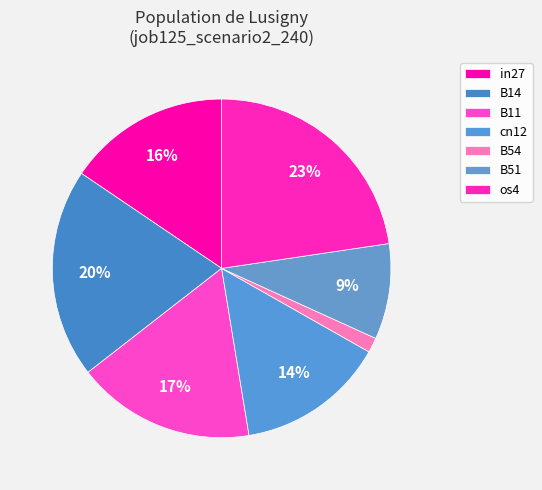

Which has a higher value, cn12 or B54?

cn12